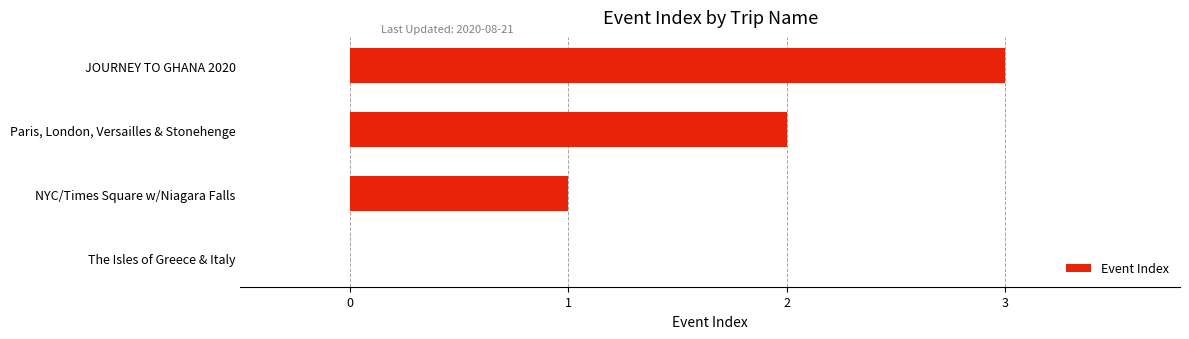

Are the bars horizontal?

Yes